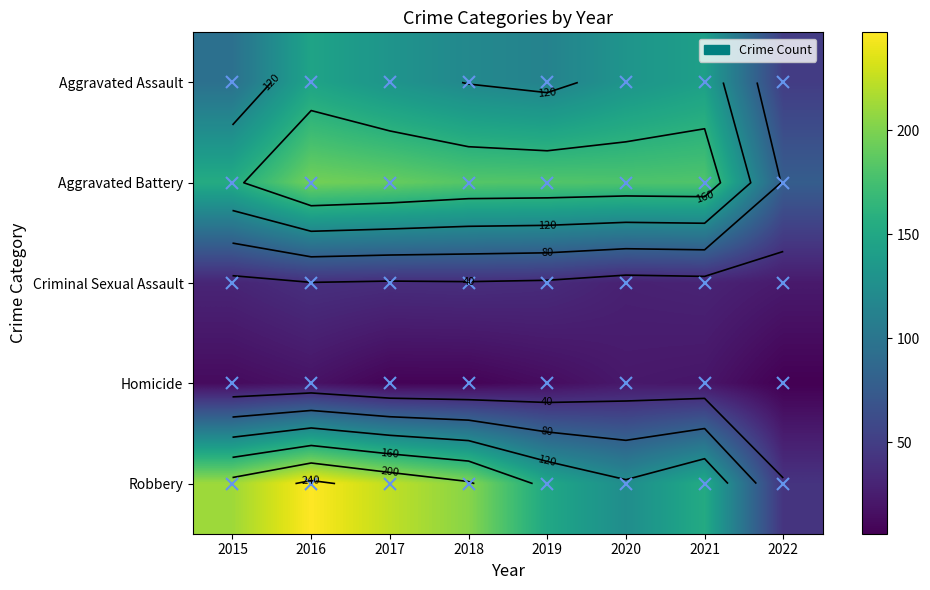

The Robbery series shows 104 at 2017. True or false?

False